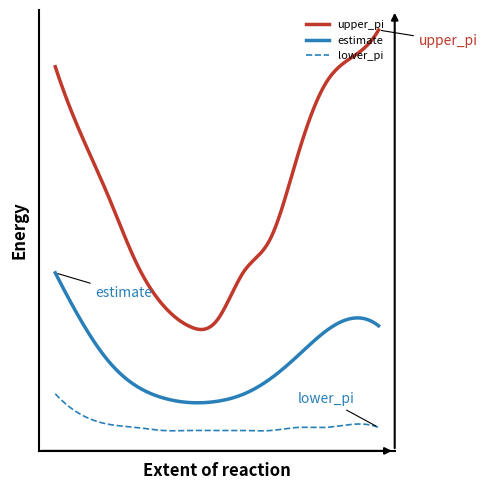

Reading right to left, transcribe all the data shown in this chart.

estimate: 34.3	36.7	32.2	24.4	17.0	11.9	9.5	9.1	10.7	14.6	22.4	35.3	51.6
upper_pi: 131.0	122.0	113.0	90.0	63.0	52.0	36.0	34.0	41.0	55.0	76.0	96.0	119.0
lower_pi: 1.0	2.0	1.0	1.0	0.0	0.0	0.0	0.0	0.0	1.0	2.0	5.0	12.0